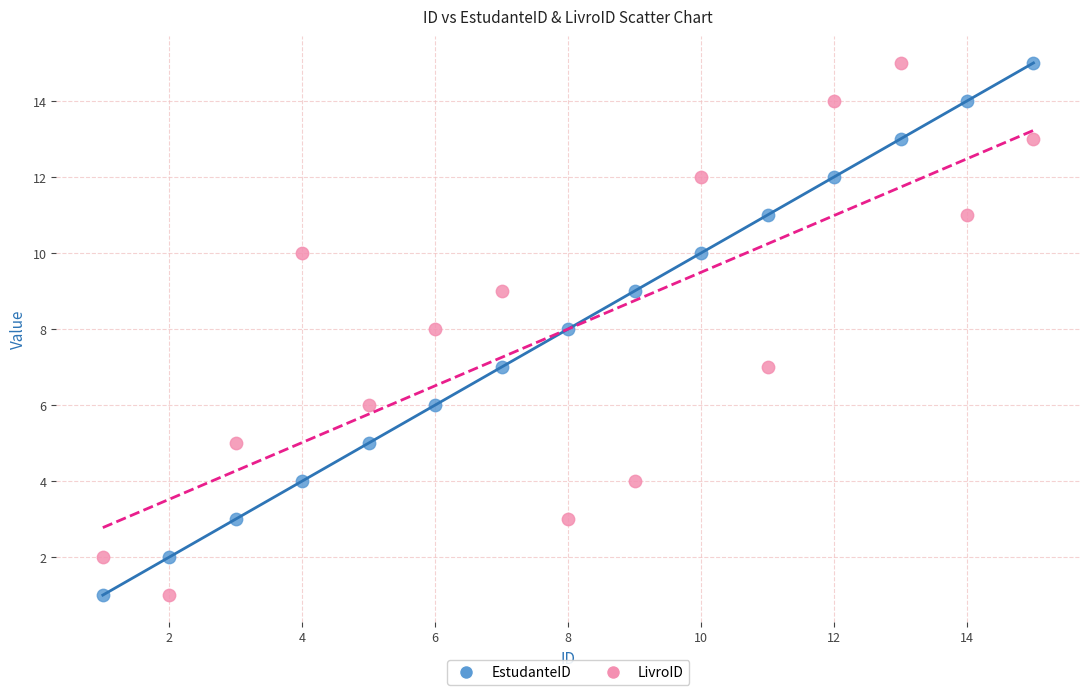

What is the X range (max minus min) for the scatter plot?

14